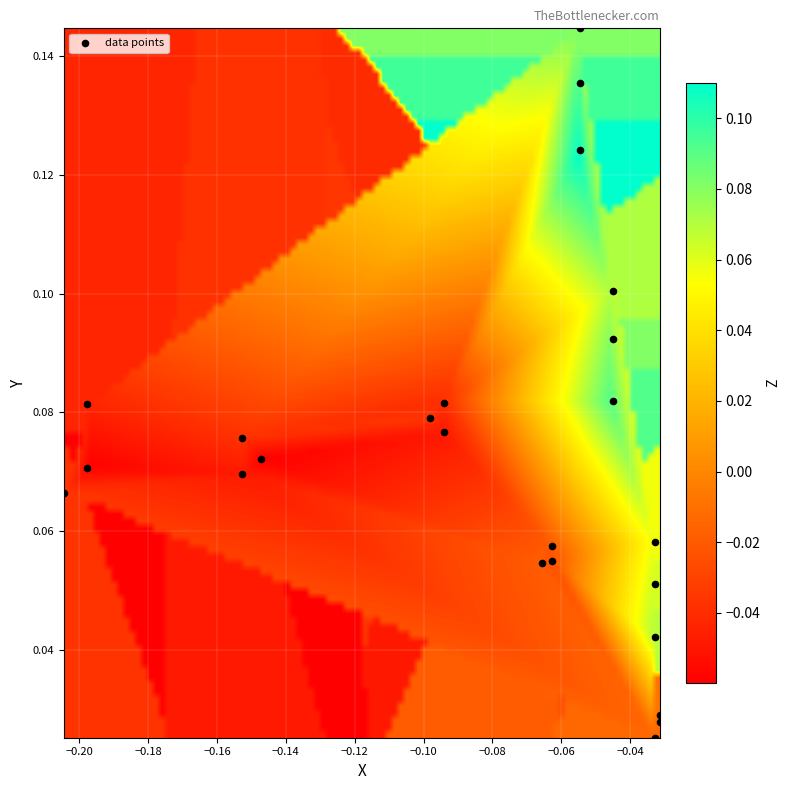

How many points are shown in the scatter plot?

24